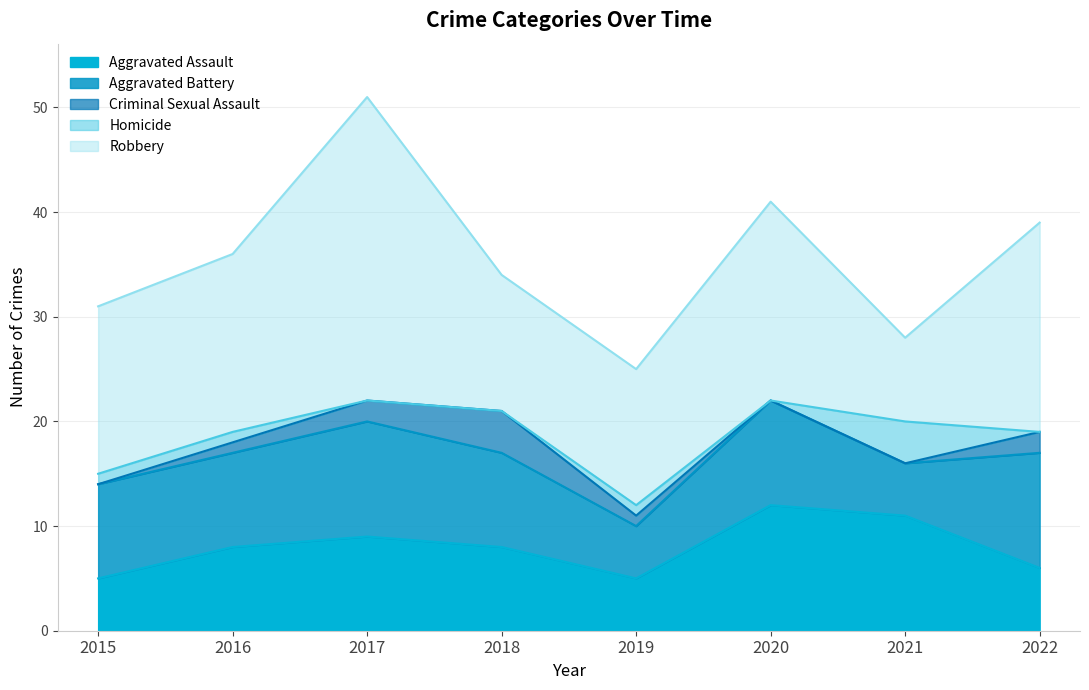

Which category has the lowest value in the Homicide series?

2017